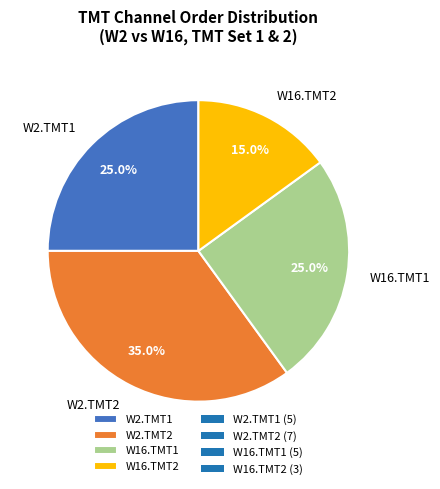

Approximately how many times larger is the value at W2.TMT2 compared to W2.TMT1?

1.4